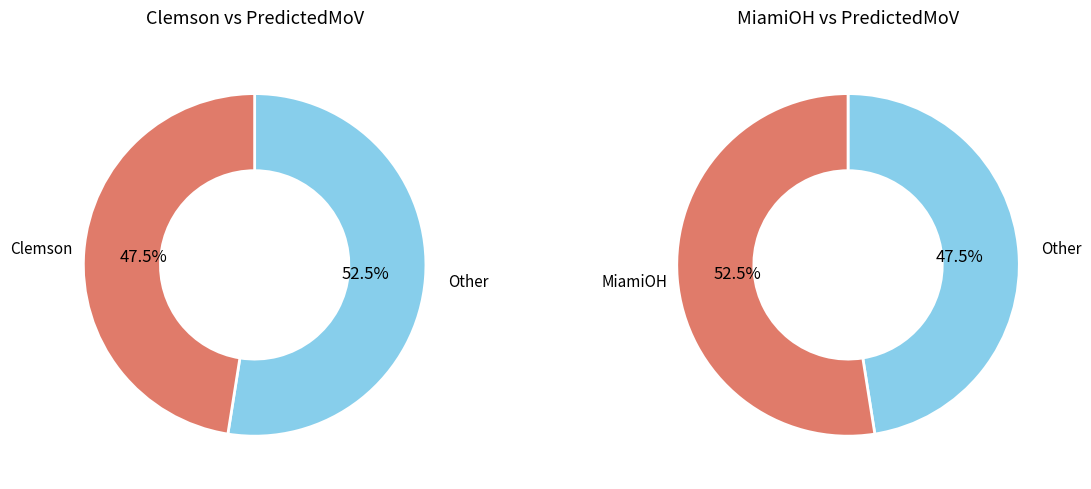

Which has a higher value, MiamiOH or Clemson?

MiamiOH